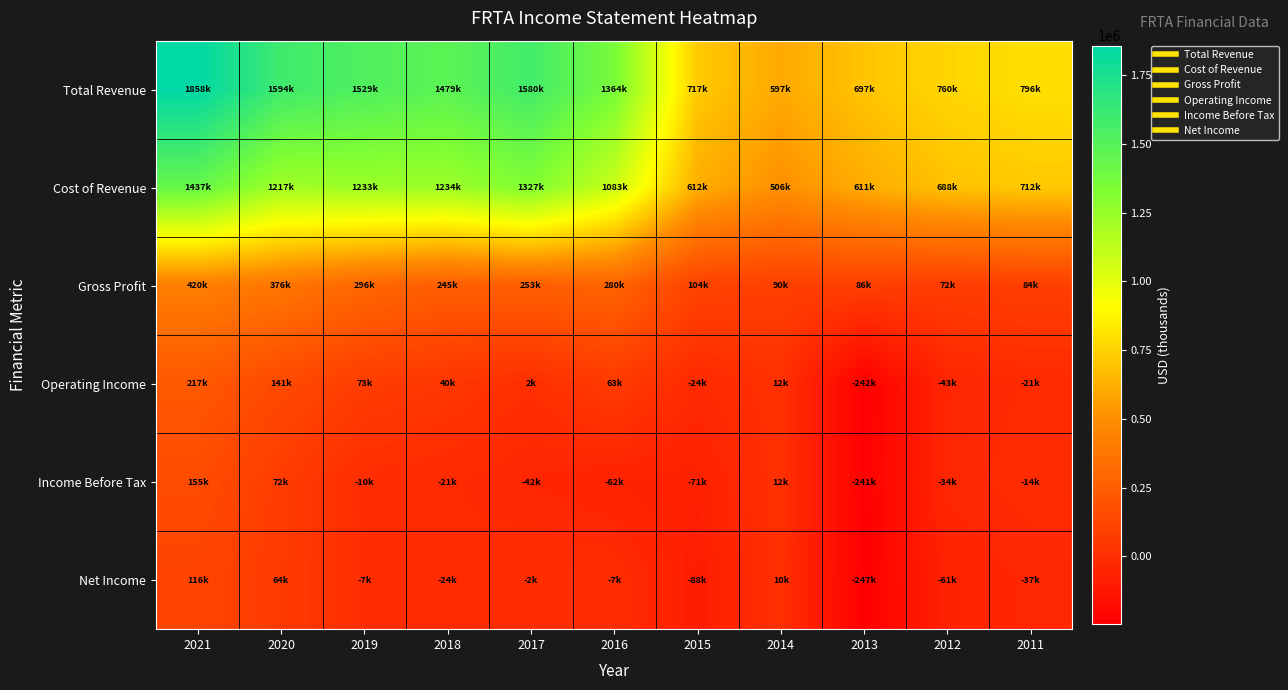

Which has a higher value, 2017 or 2014?

2017